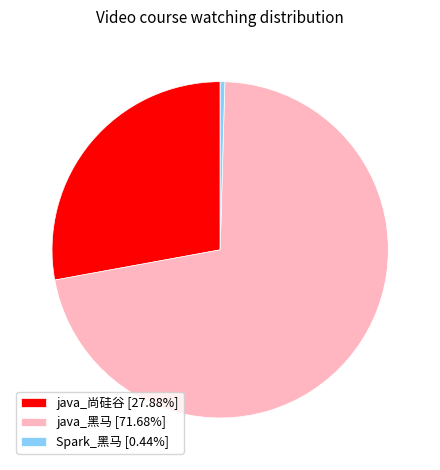

How many slices are in this pie chart?

3